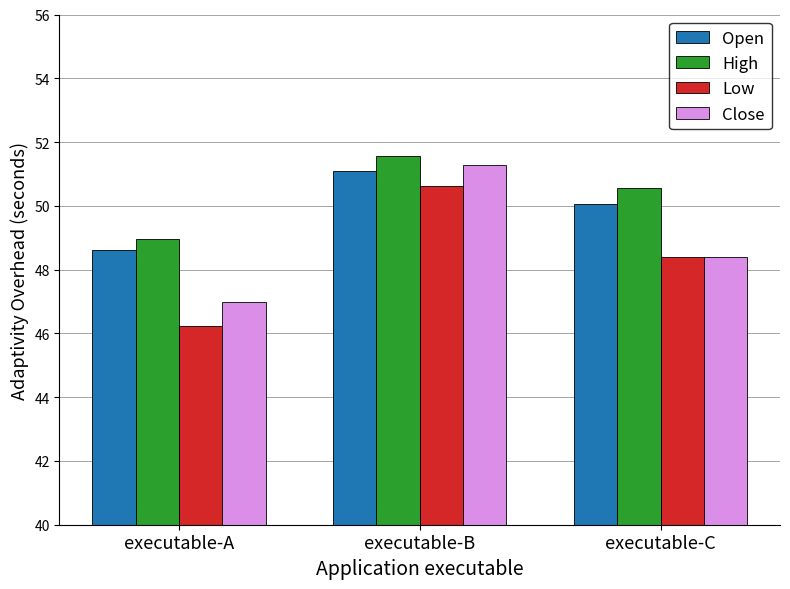

How many groups of bars are there?

3